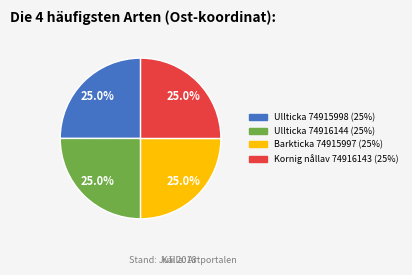

Is there any slice that represents more than half of the pie?

No